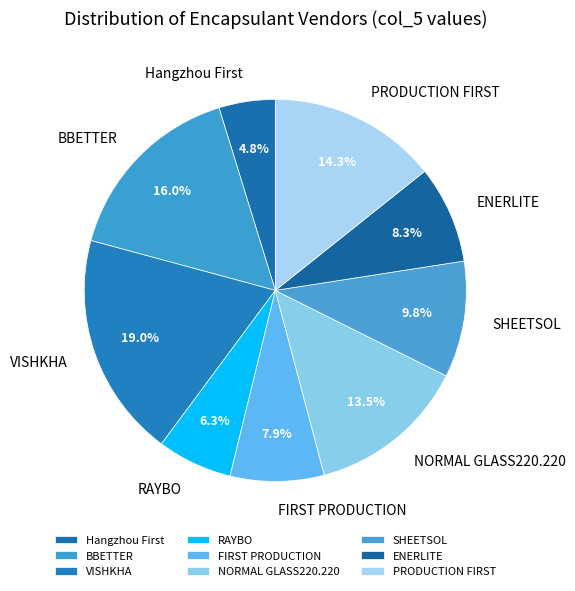

Is there any slice that represents more than half of the pie?

No